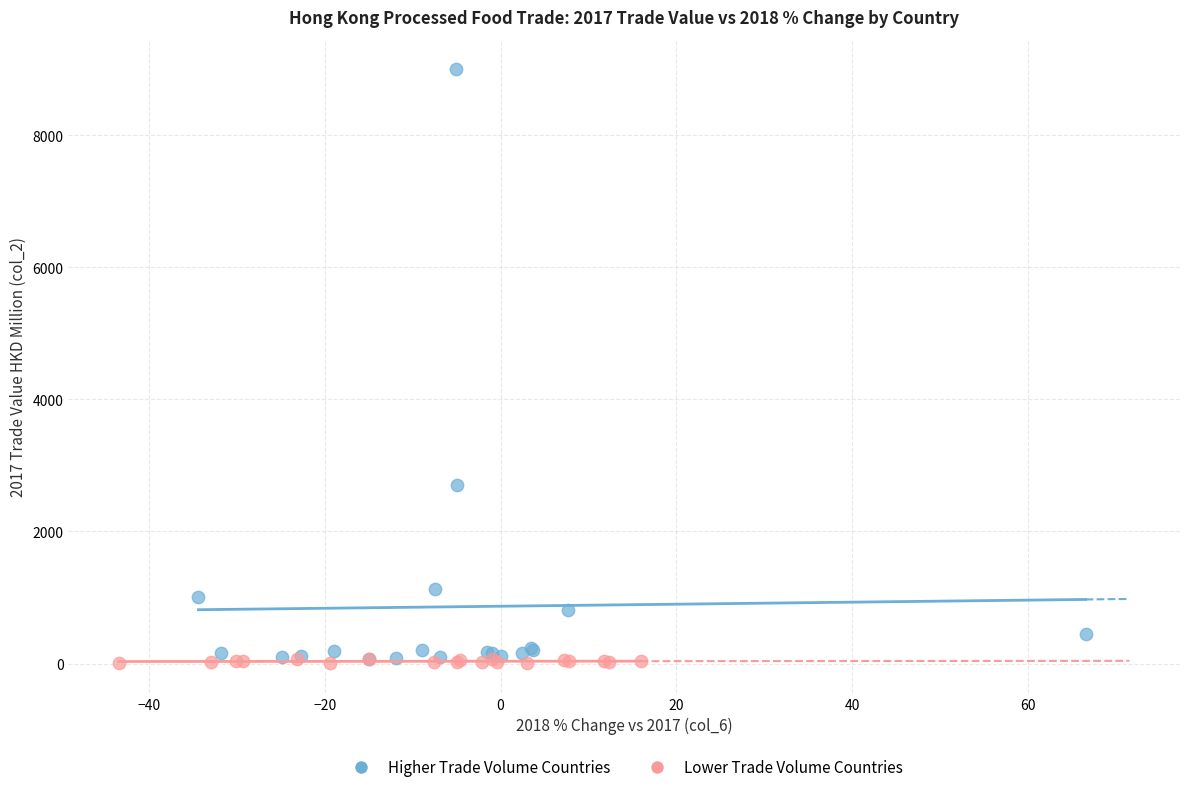

Which series has the widest spread of Y values?

Higher Trade Volume Countries